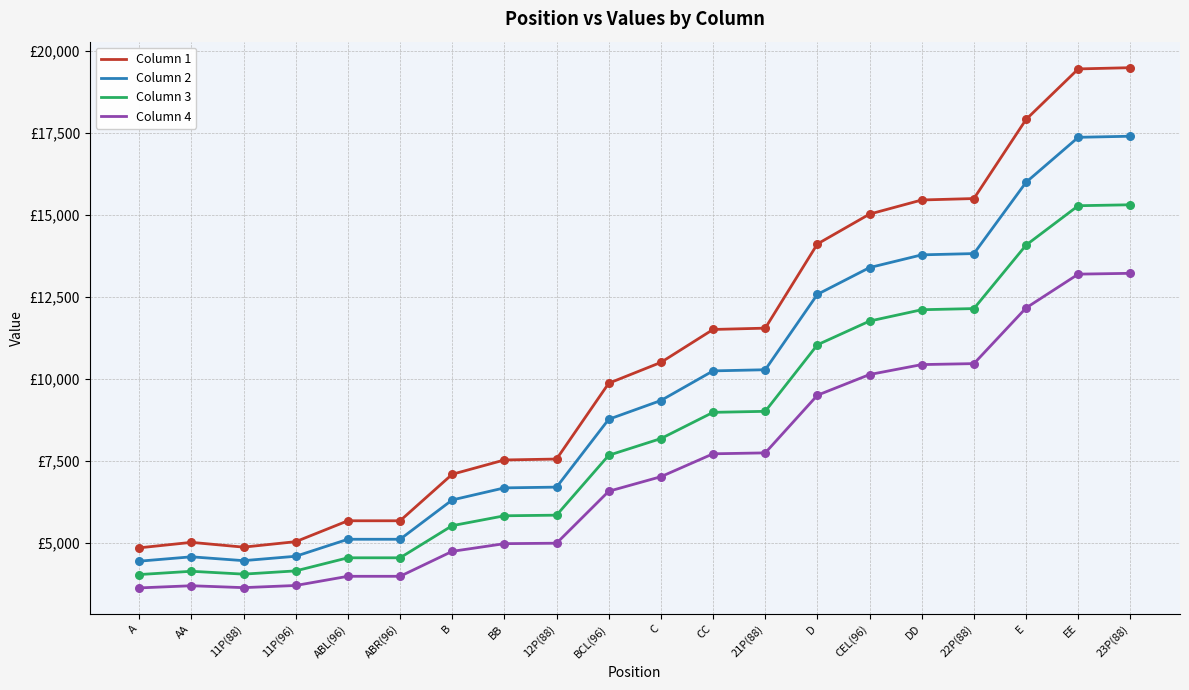

What are all the series names shown in the legend?

Column 1, Column 2, Column 3, Column 4